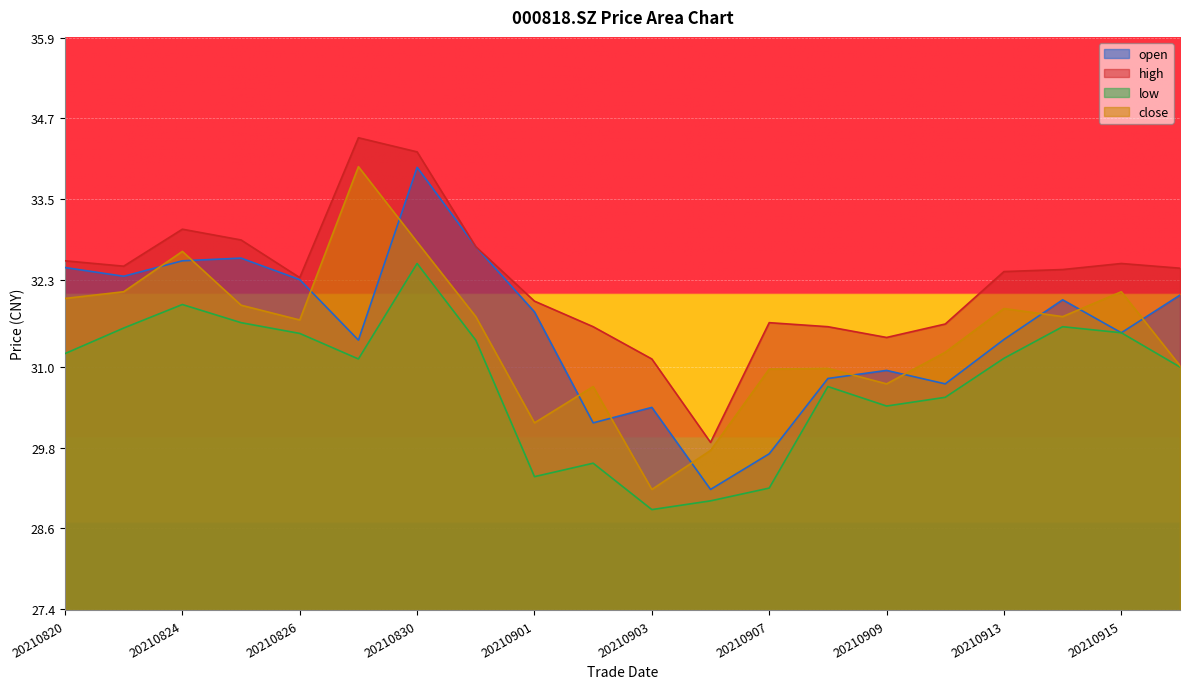

What is the sum of all high values?

645.5